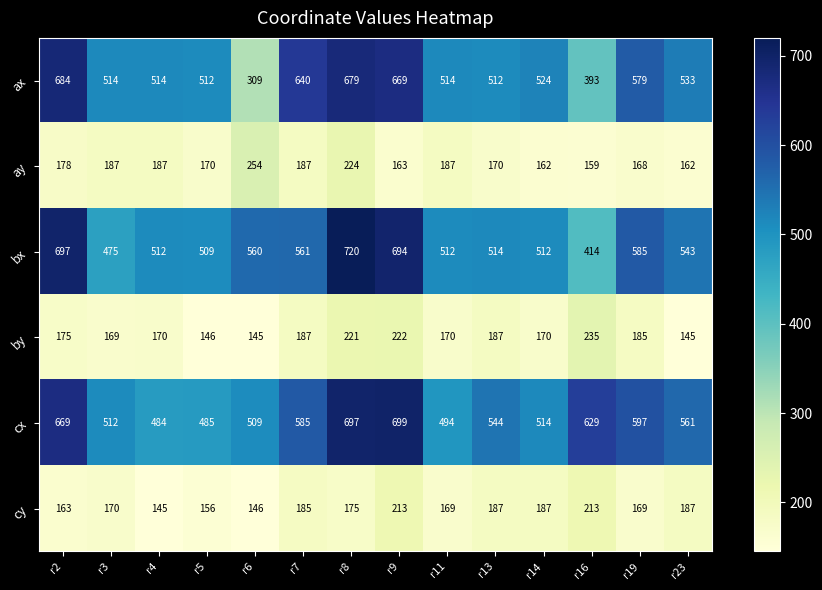

The ay series shows 272 at r13. True or false?

False